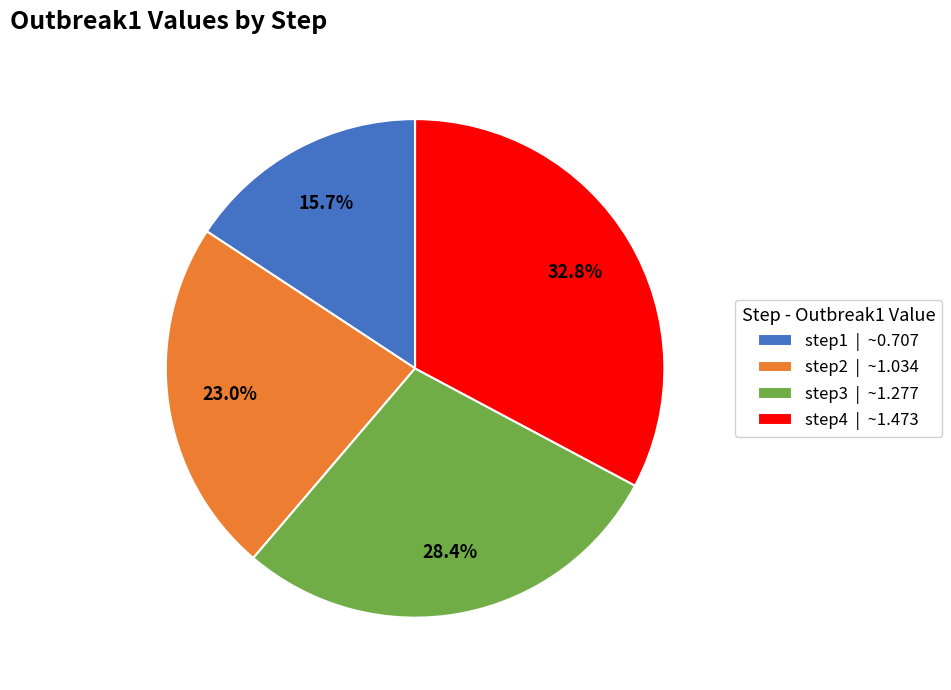

Is there a majority slice in this chart?

No